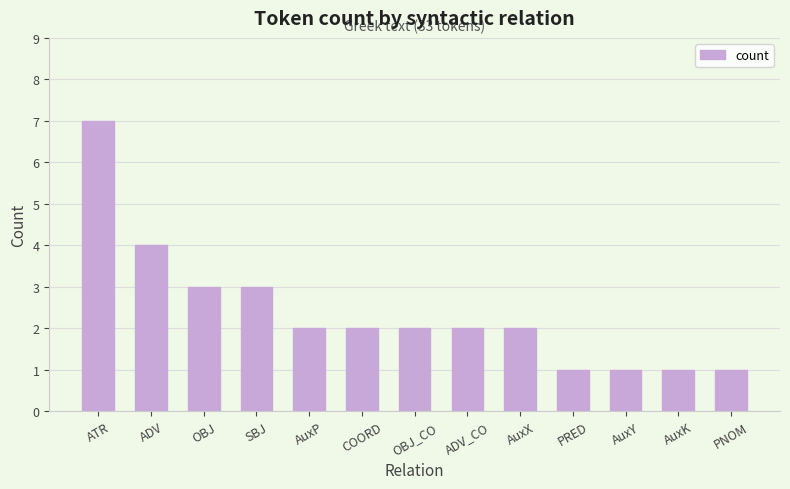

What is the maximum value shown in the chart?

7